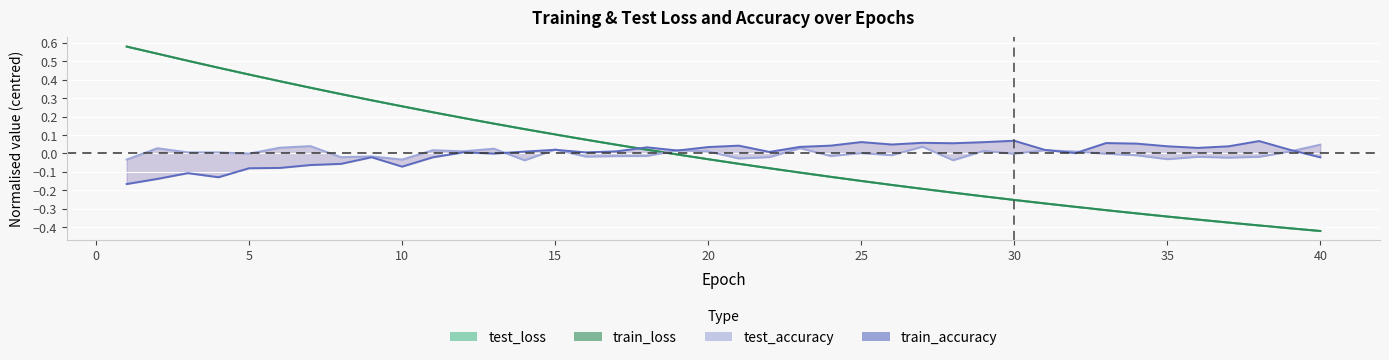

How many data points in test_accuracy are above 0?

19